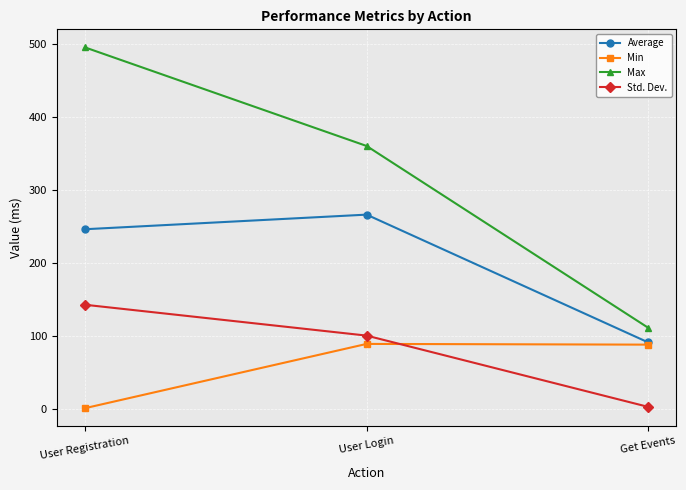

What is the label of the 3rd point from the right?

User Registration